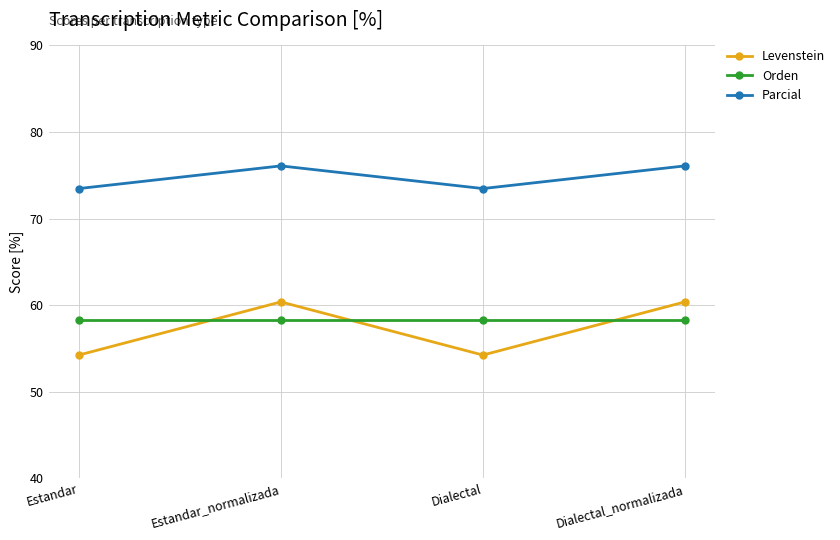

What is the label of the 3rd point from the left?

Dialectal